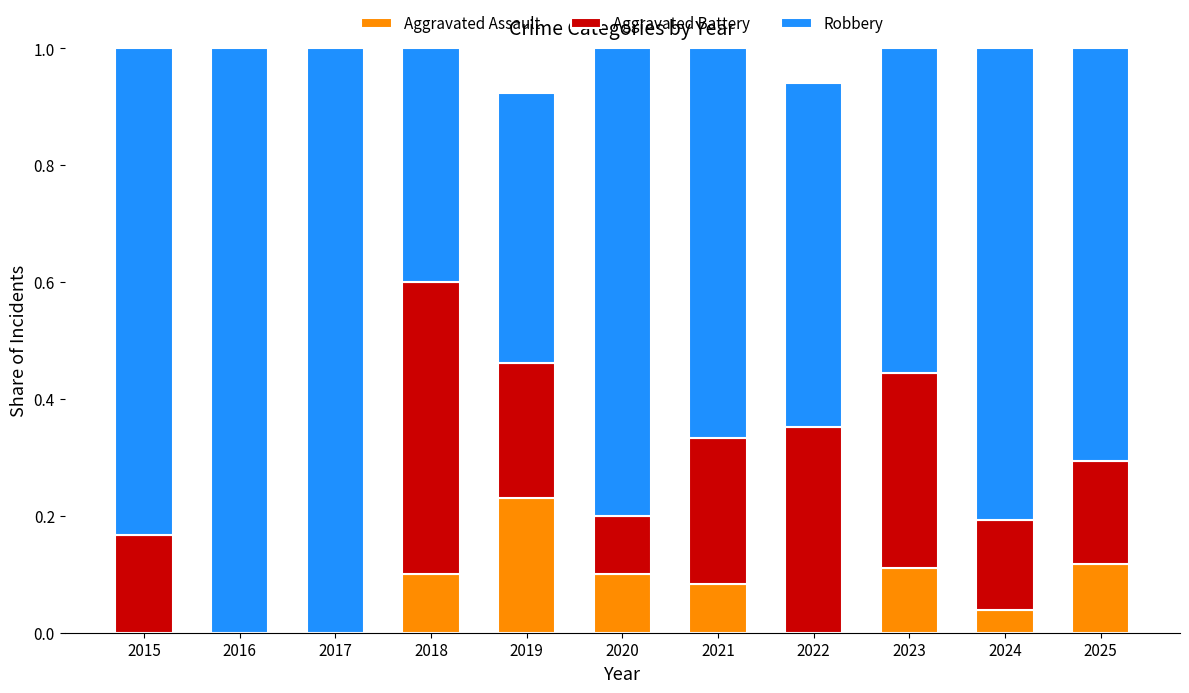

Which category has the highest value in the Aggravated Assault series?

2019